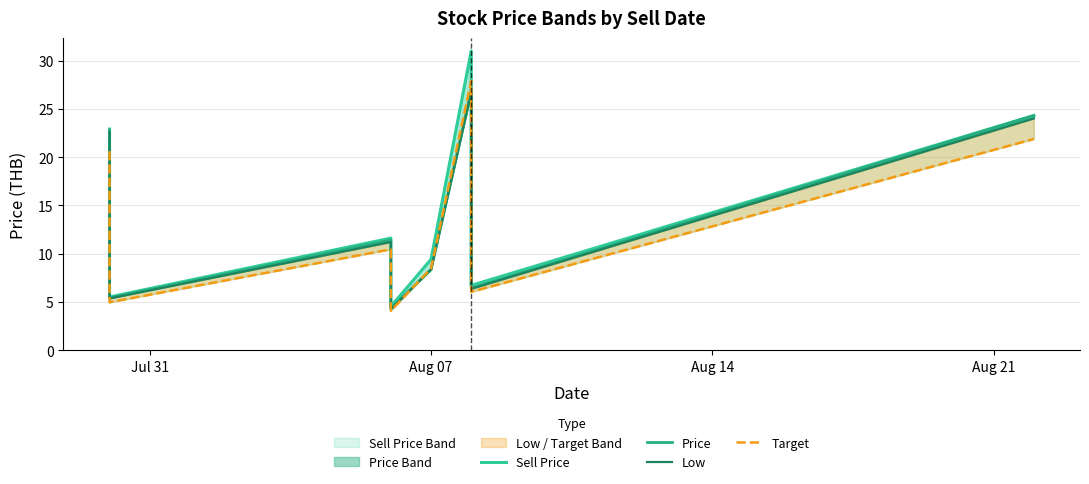

At which label does low line first exceed 11?

Jul 31